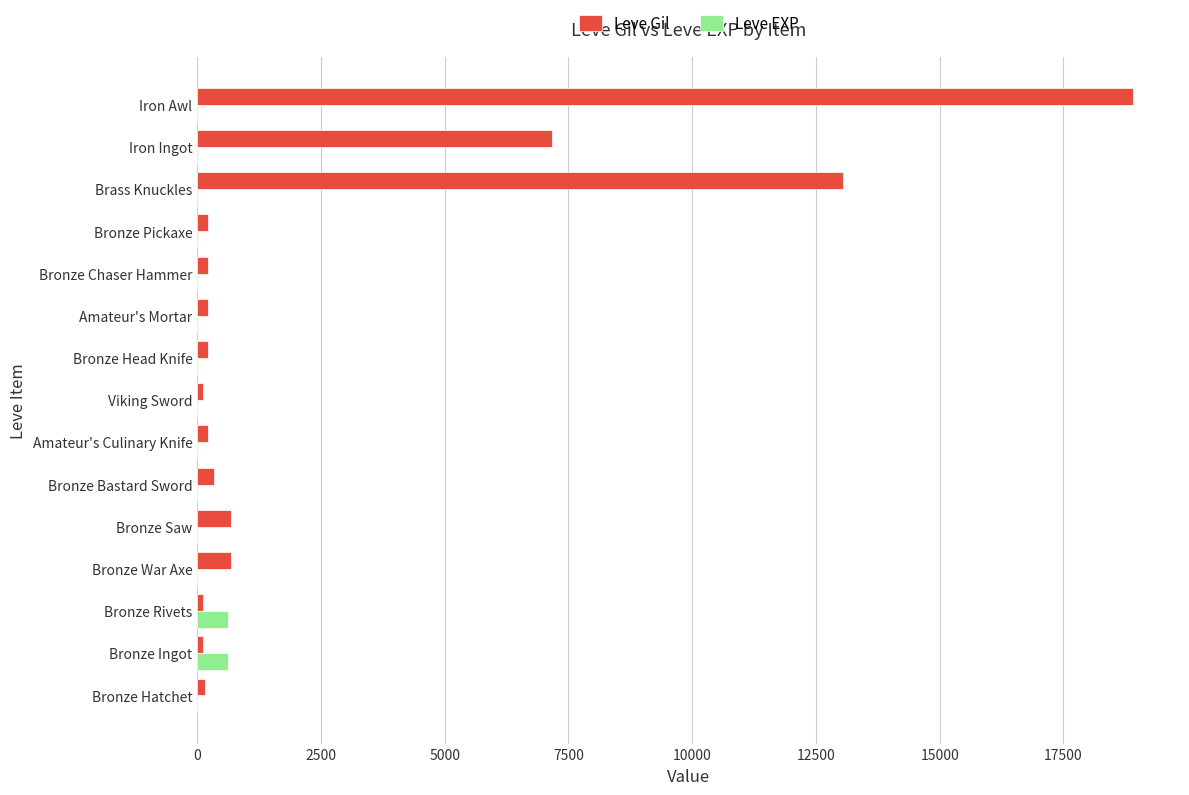

What is the greatest value displayed?

18910